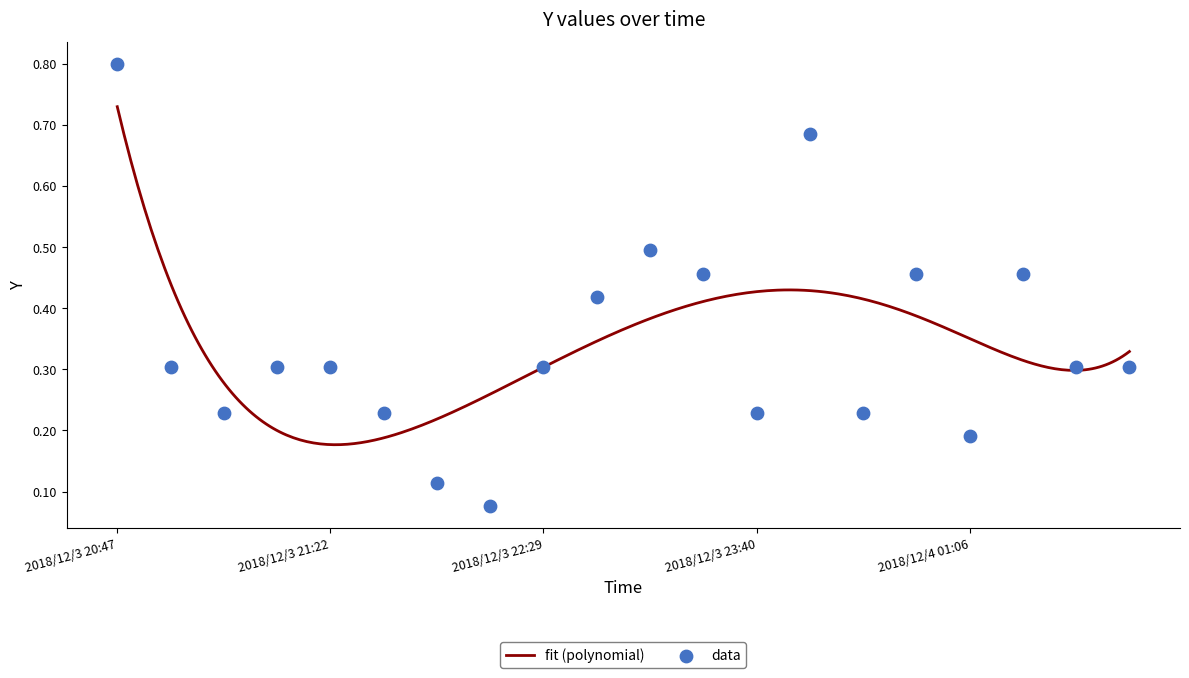

Which has a higher value, 2018/12/3 22:11 or 2018/12/4 01:05?

2018/12/4 01:05